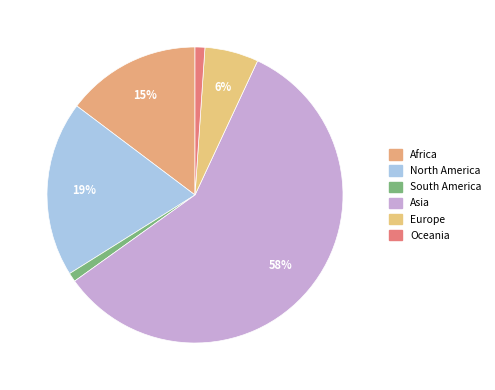

The South America slice represents 1% of the pie. True or false?

True